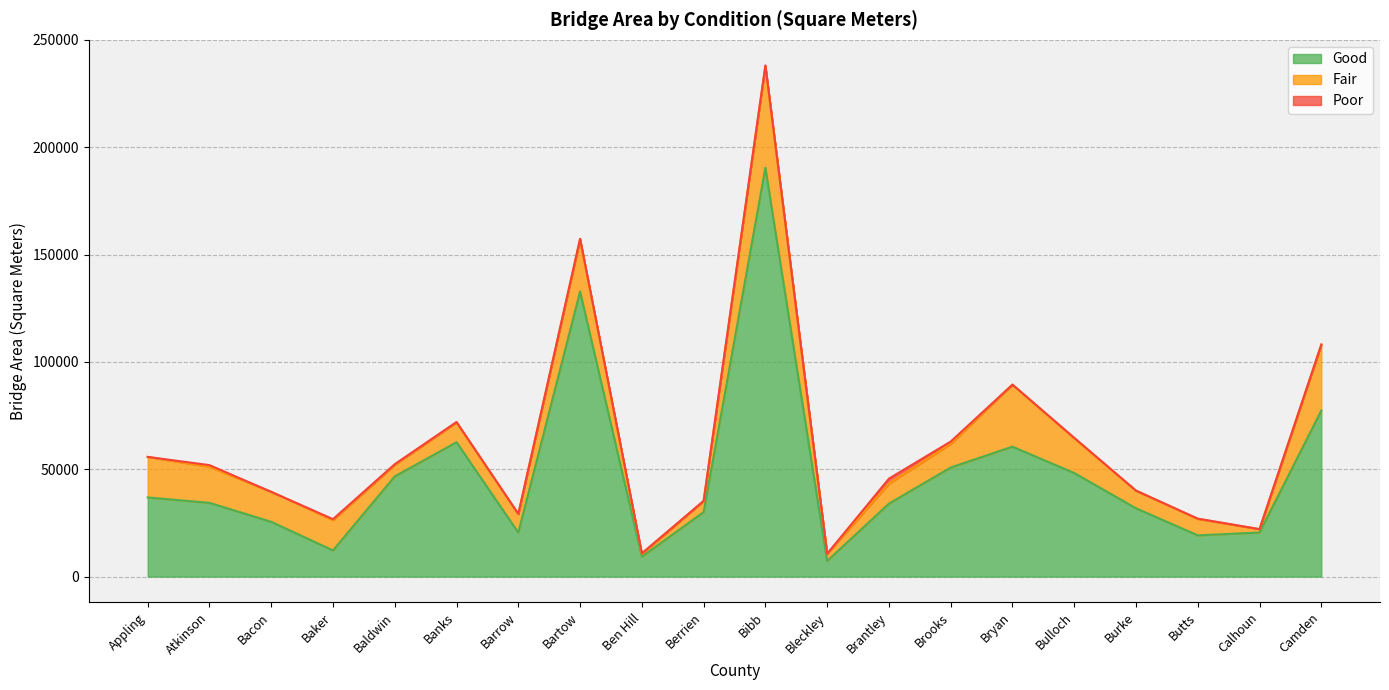

Reading left to right, extract all data points from this chart.

Good: 36882.4	34370.5	25528.3	12206.8	46685.7	62601.4	20520.7	132782.5	9286.7	30052.5	190433.1	7289.7	33999.7	50821.8	60536.8	48253.1	31832.3	19225.8	20558.9	77327.6
Fair: 18880.0	16778.1	13968.9	14119.6	5480.4	9191.3	8687.9	24329.9	1262.7	5212.8	47372.7	3380.1	9341.4	11043.5	28894.1	16106.3	8218.5	7634.1	1568.8	30760.3
Poor: 0.0	795.1	0.0	448.0	211.0	242.5	0.0	262.9	312.3	0.0	296.5	0.0	2308.7	1046.1	0.0	301.6	0.0	165.0	0.0	0.0